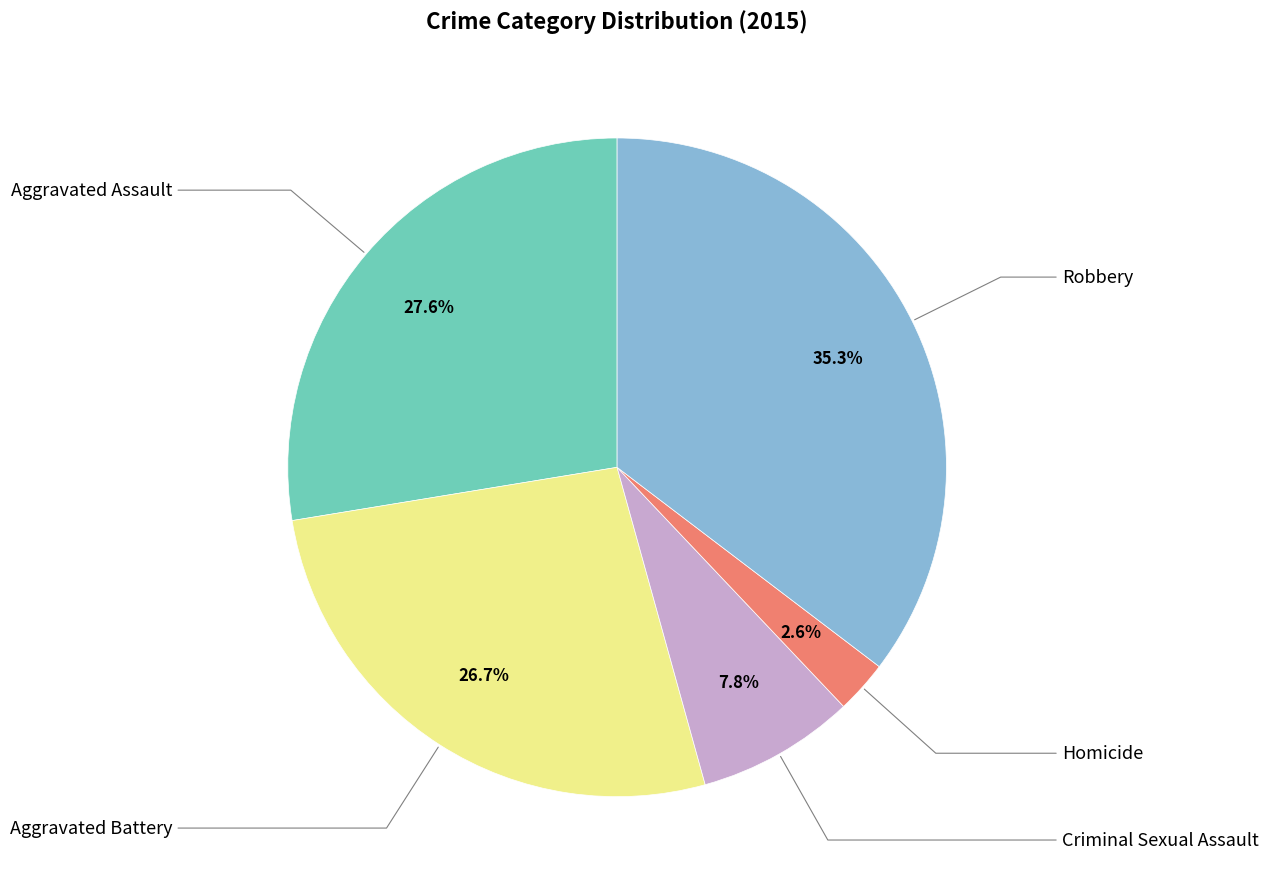

Is there a majority slice in this chart?

No